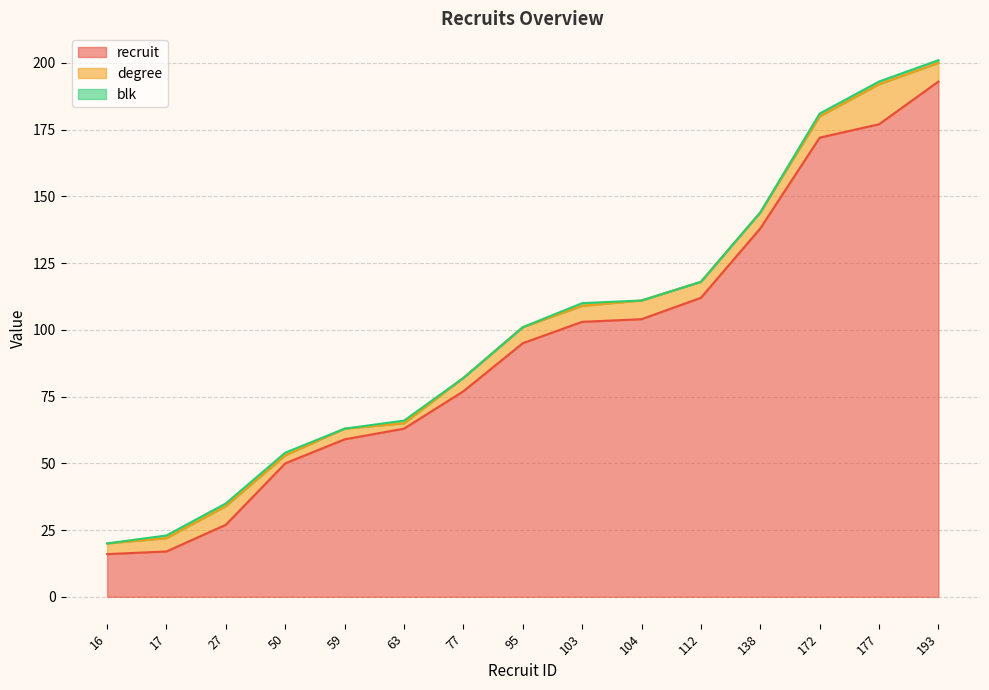

The value of degree at 17 is 2. True or false?

False